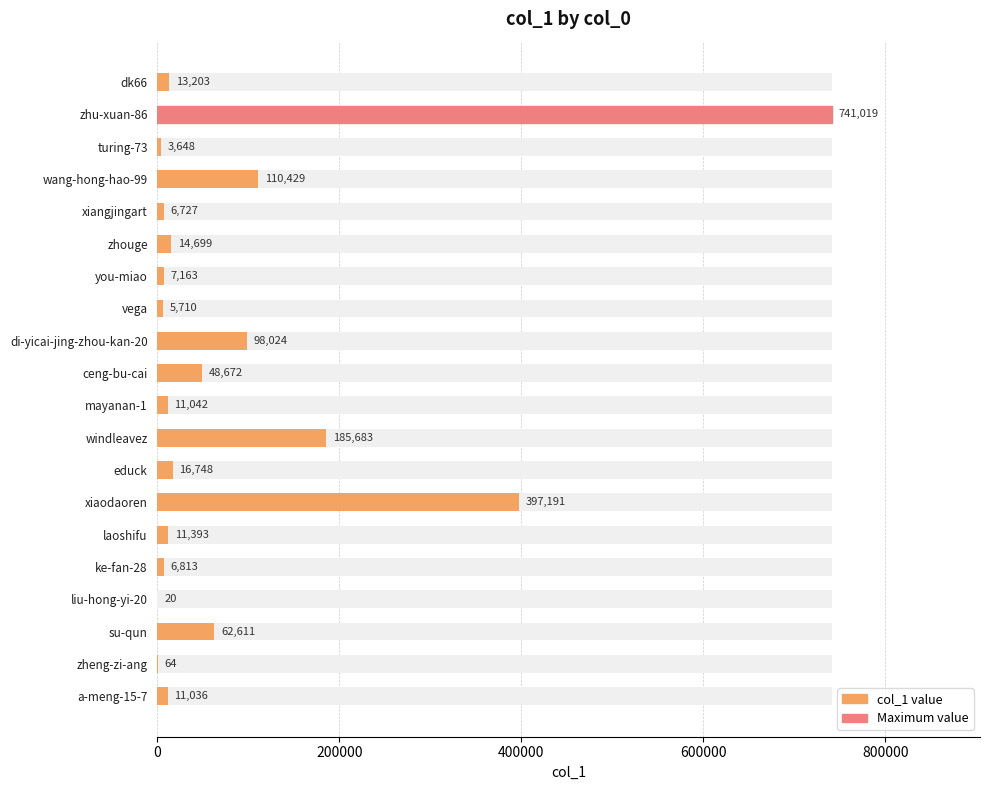

True or false: the data shows 6813 at ke-fan-28.

True